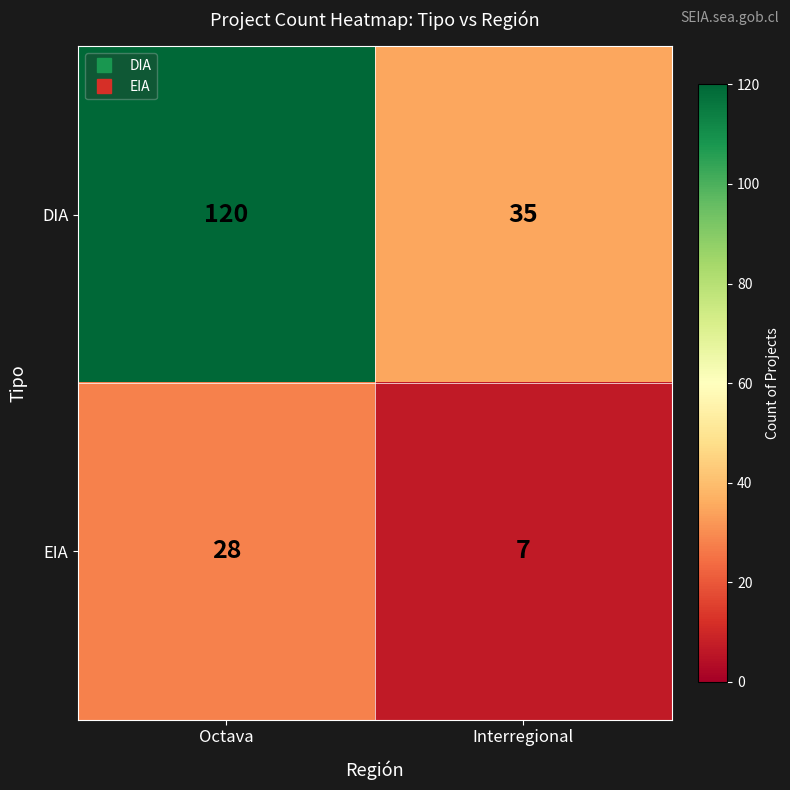

Which category has the lowest value across all series?

Interregional